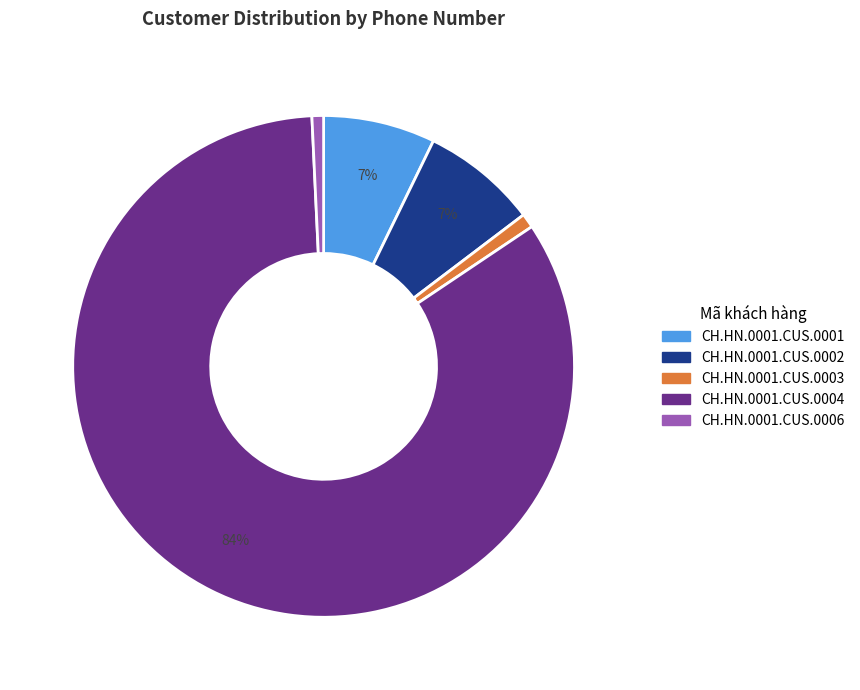

Combined, do CH.HN.0001.CUS.0001 and CH.HN.0001.CUS.0006 account for over 50%?

No